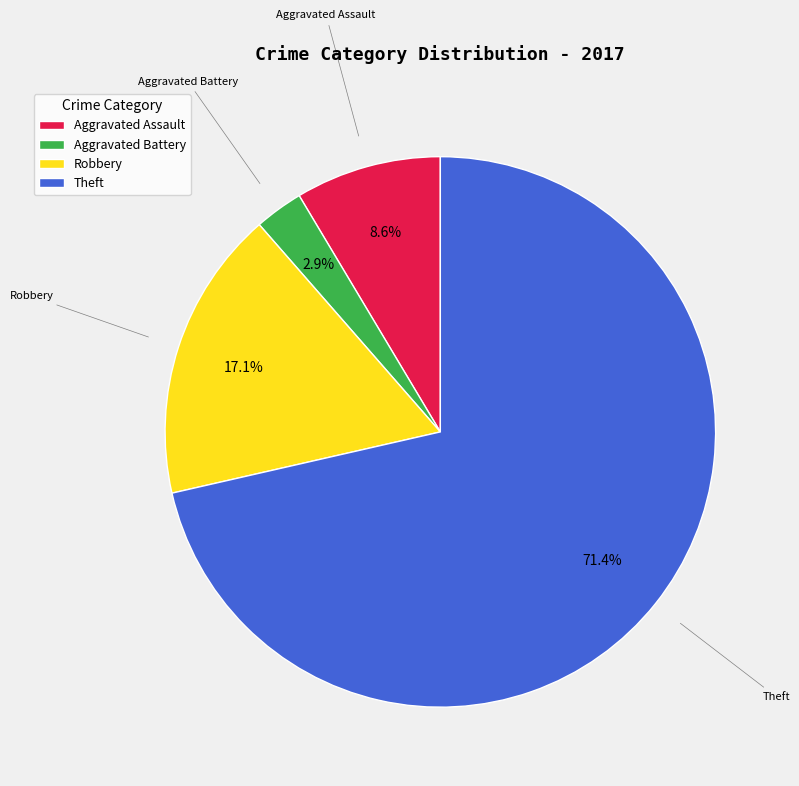

What is the ratio of the value at Aggravated Assault to the value at Theft?

0.1